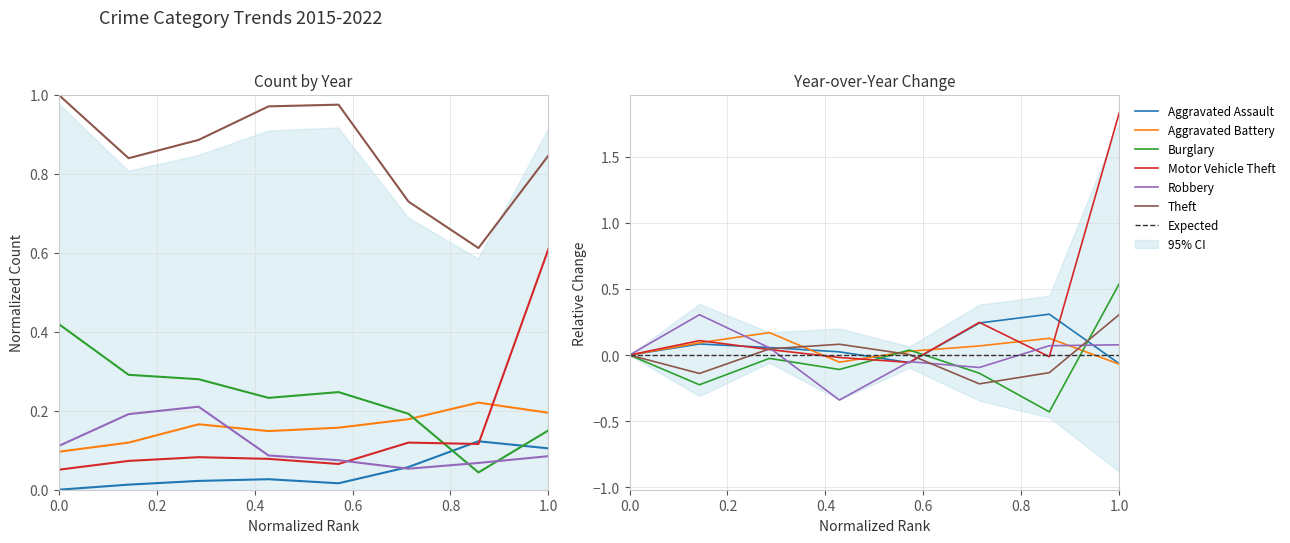

What are all the series names shown in the legend?

Aggravated Assault, Aggravated Battery, Burglary, Motor Vehicle Theft, Robbery, Theft